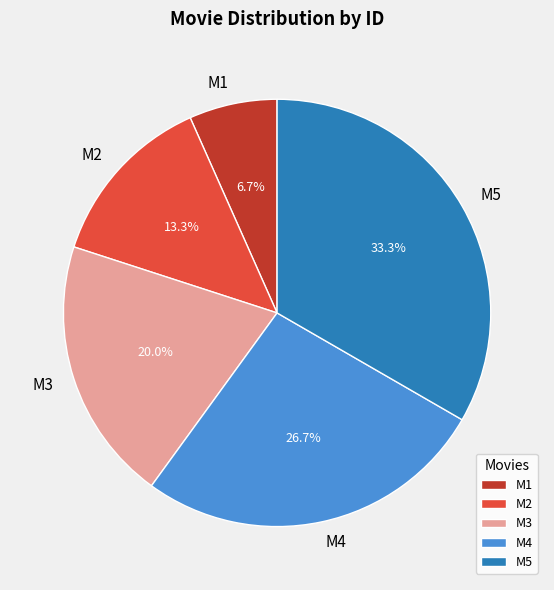

What percentage is NOT represented by M4?

73.3%